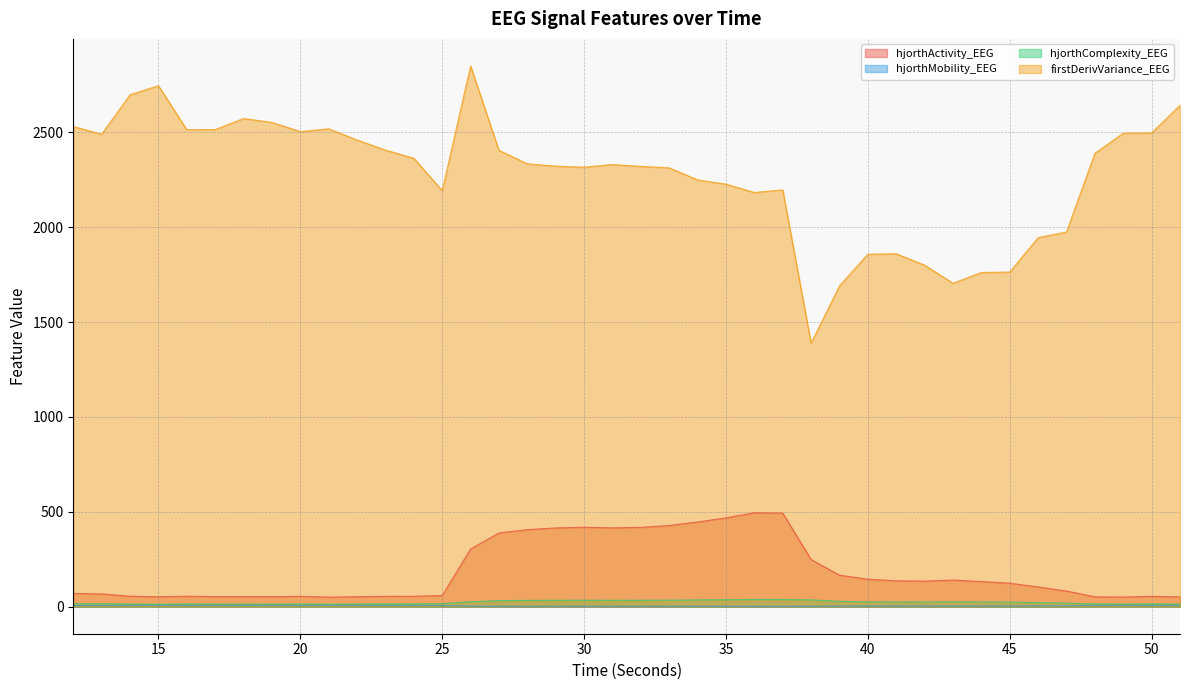

List the labels in order of hjorthComplexity_EEG value, largest first.

36, 37, 35, 38, 34, 33, 30, 32, 31, 29, 28, 27, 39, 26, 43, 40, 44, 42, 41, 45, 46, 47, 12, 25, 13, 24, 50, 48, 23, 16, 20, 22, 49, 17, 14, 51, 19, 18, 21, 15